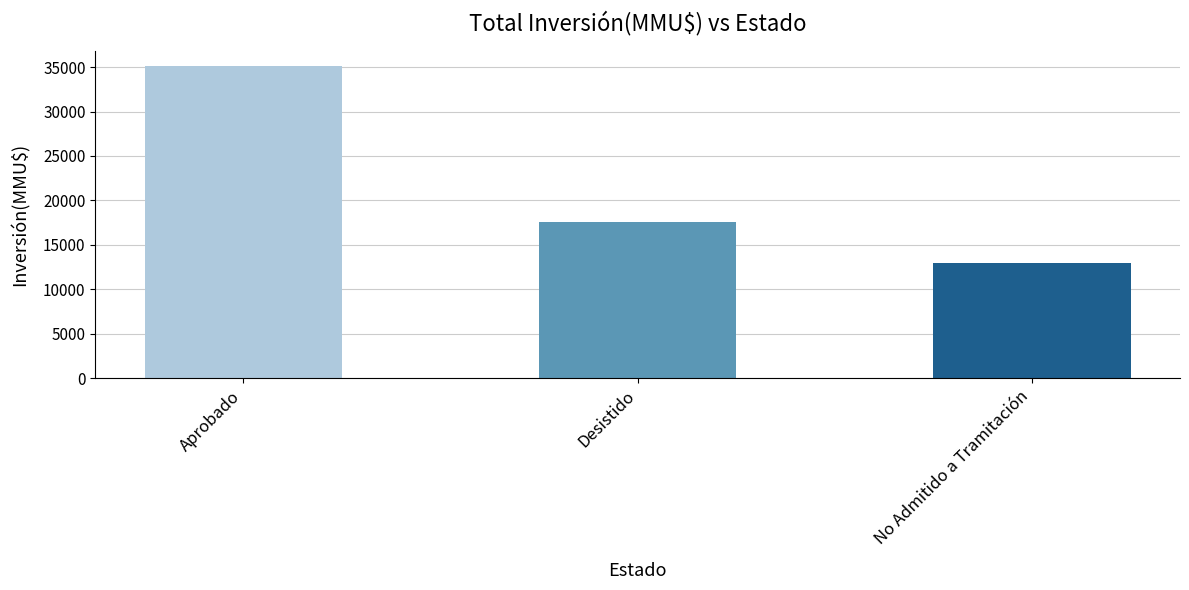

How many data points does each series have?

3